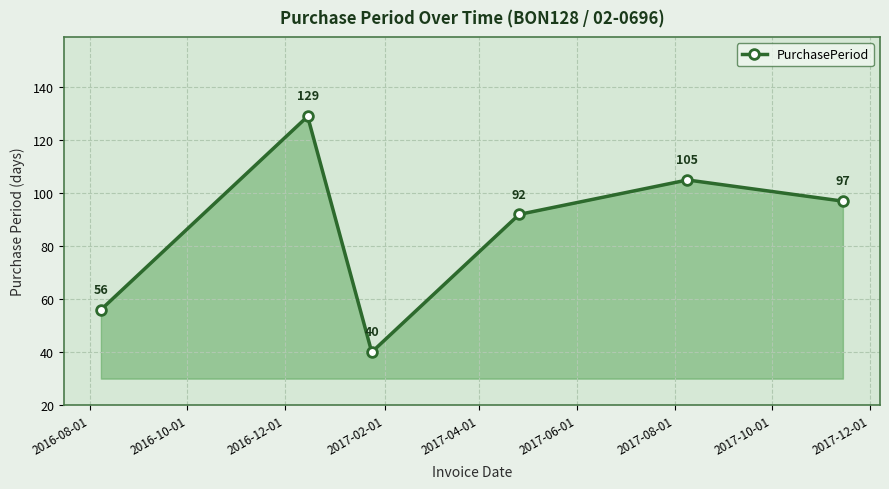

What is the difference between the second highest and minimum values?

65